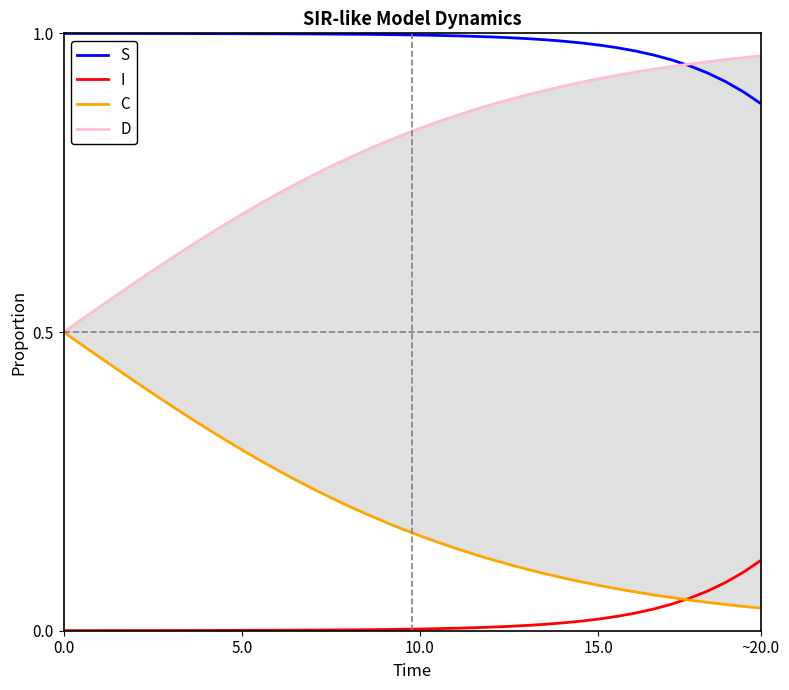

True or false: S and I intersect in this chart.

False